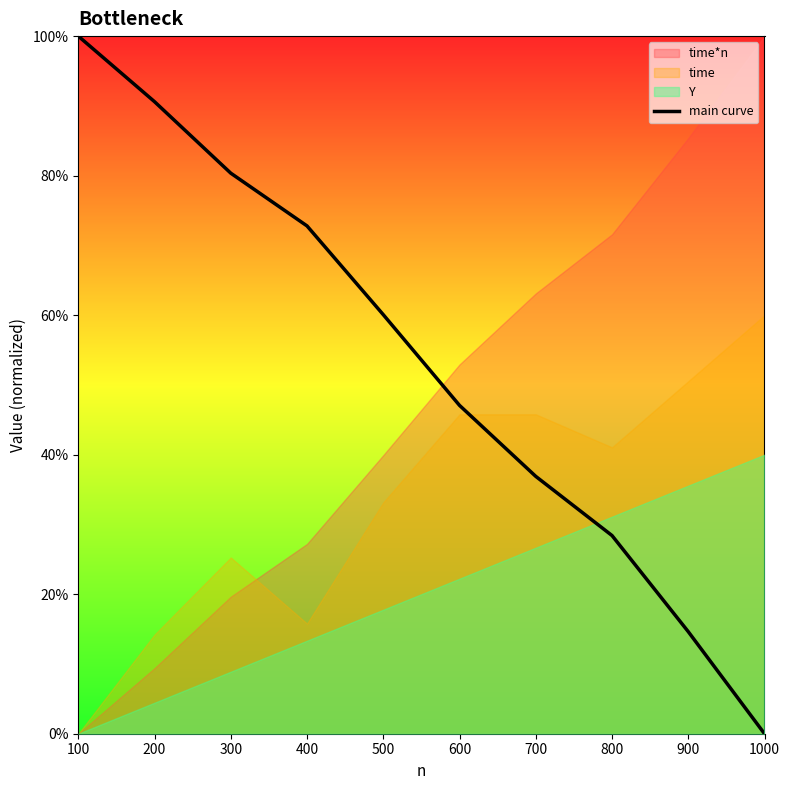

Read the value at 200.

0.9